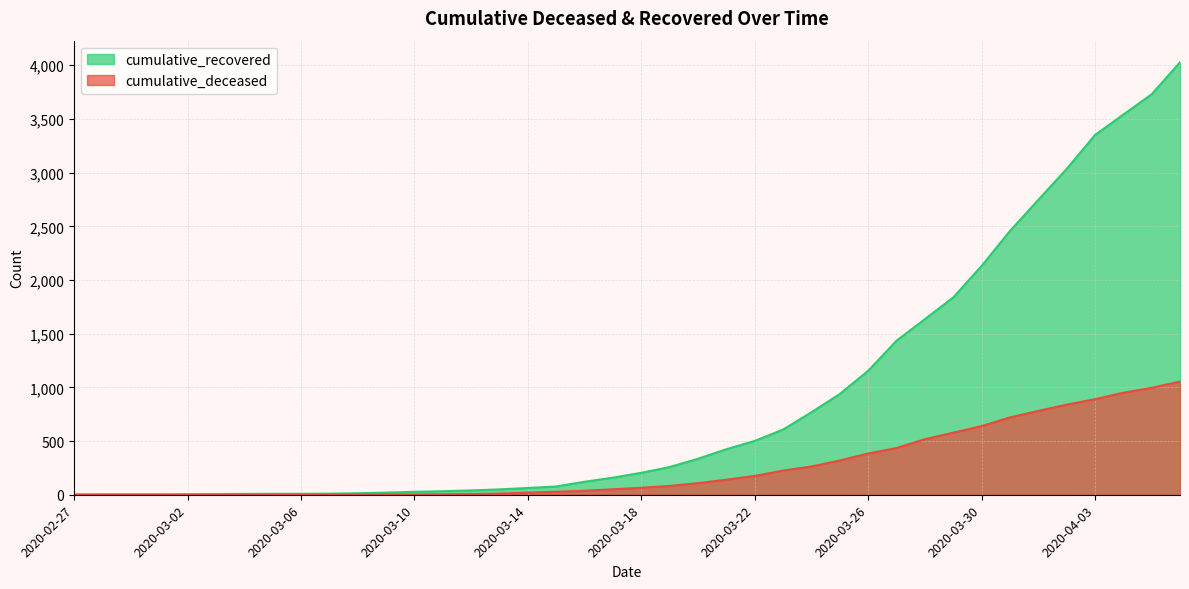

Reading left to right, what are all the values shown in this chart?

cumulative_recovered: 2020-02-27=3	2020-02-28=4	2020-02-29=4	2020-03-01=4	2020-03-02=5	2020-03-03=6	2020-03-04=8	2020-03-05=9	2020-03-06=9	2020-03-07=10	2020-03-08=14	2020-03-09=20	2020-03-10=27	2020-03-11=33	2020-03-12=40	2020-03-13=50	2020-03-14=63	2020-03-15=77	2020-03-16=121	2020-03-17=159	2020-03-18=204	2020-03-19=258	2020-03-20=335	2020-03-21=424	2020-03-22=501	2020-03-23=607	2020-03-24=768	2020-03-25=938	2020-03-26=1154	2020-03-27=1434	2020-03-28=1635	2020-03-29=1837	2020-03-30=2130	2020-03-31=2456	2020-04-01=2746	2020-04-02=3034	2020-04-03=3350	2020-04-04=3541	2020-04-05=3730	2020-04-06=4028
cumulative_deceased: 2020-02-27=0	2020-02-28=0	2020-02-29=0	2020-03-01=0	2020-03-02=0	2020-03-03=0	2020-03-04=0	2020-03-05=0	2020-03-06=0	2020-03-07=1	2020-03-08=2	2020-03-09=2	2020-03-10=2	2020-03-11=4	2020-03-12=6	2020-03-13=11	2020-03-14=20	2020-03-15=28	2020-03-16=37	2020-03-17=51	2020-03-18=65	2020-03-19=82	2020-03-20=108	2020-03-21=140	2020-03-22=175	2020-03-23=225	2020-03-24=263	2020-03-25=319	2020-03-26=384	2020-03-27=435	2020-03-28=517	2020-03-29=578	2020-03-30=639	2020-03-31=720	2020-04-01=781	2020-04-02=839	2020-04-03=890	2020-04-04=950	2020-04-05=996	2020-04-06=1054